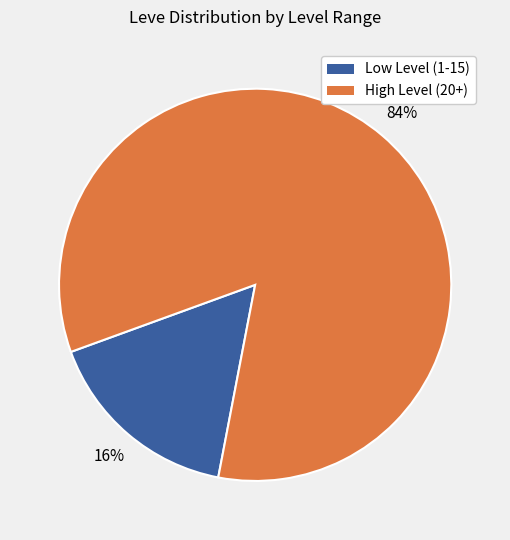

To the nearest percent, what is the average slice percentage?

50%